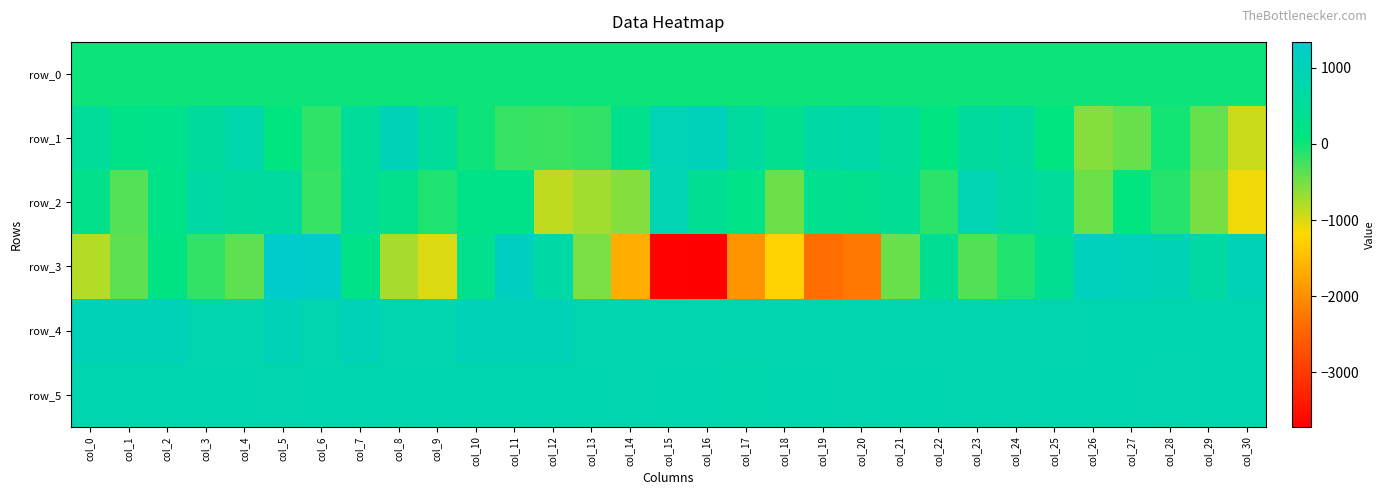

Rank the series by their maximum value, from lowest to highest.

row_0, row_5, row_2, row_4, row_1, row_3